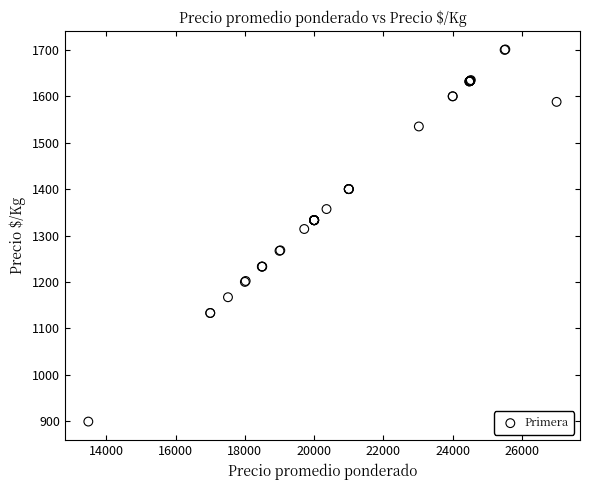

What Y value in the scatter plot is closest to 1300?

1314